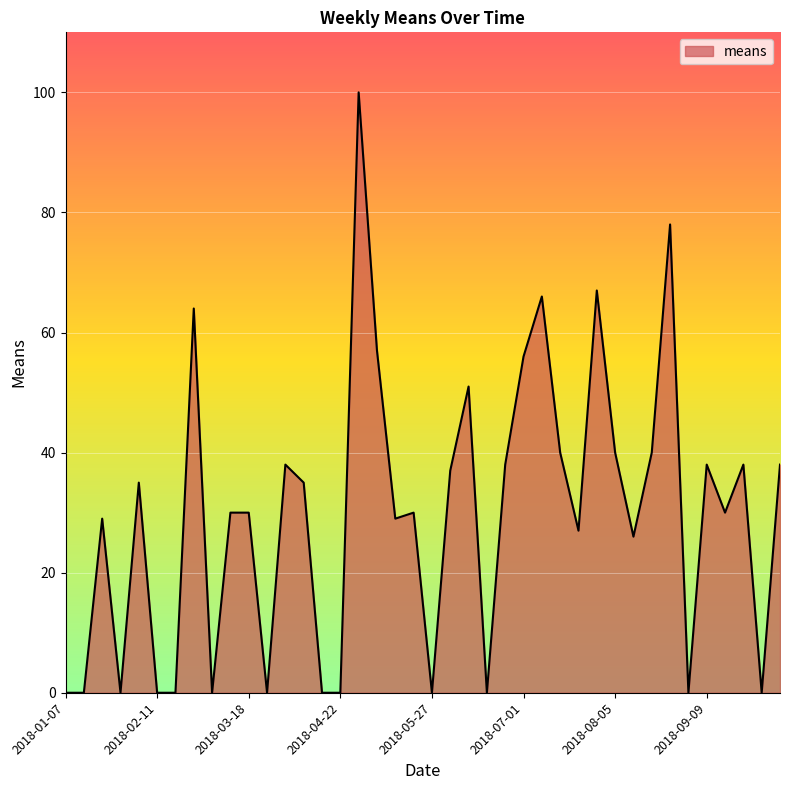

What is the difference between the maximum and minimum values?

100